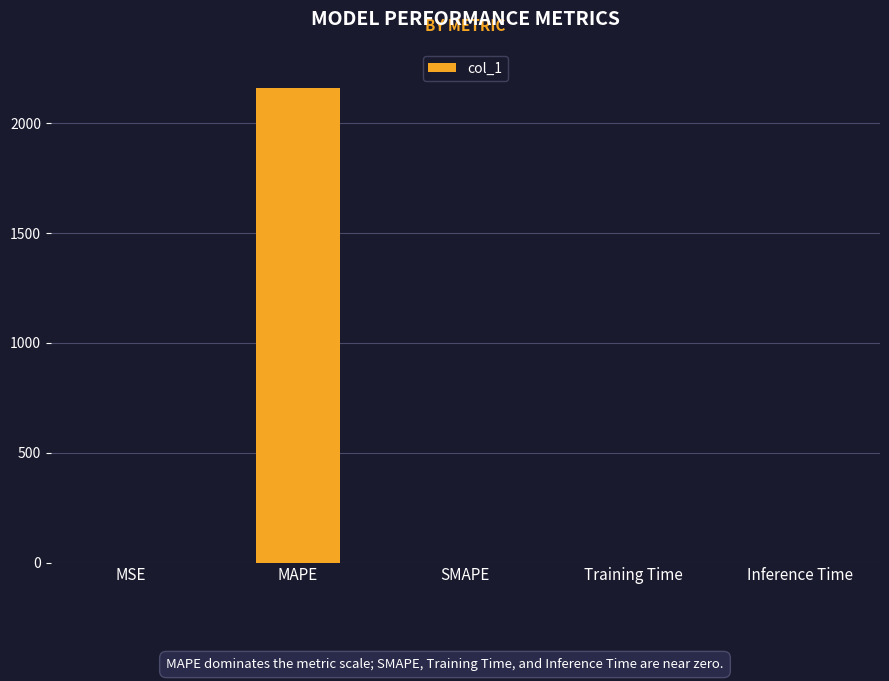

What is the sum of all values?

2162.7